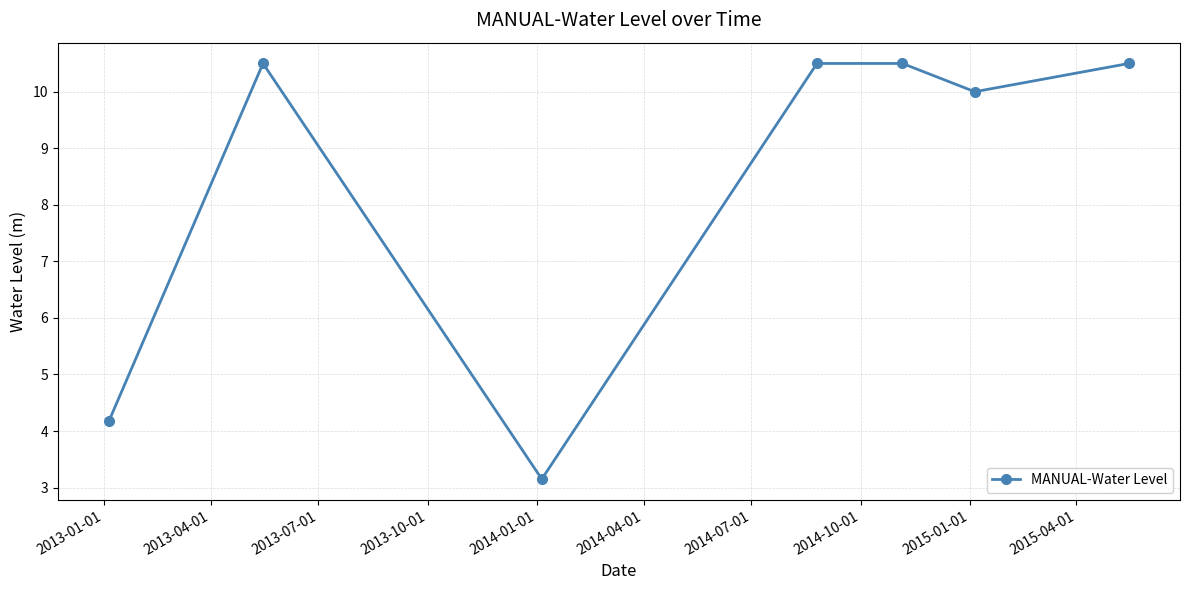

What is the average value?

8.5